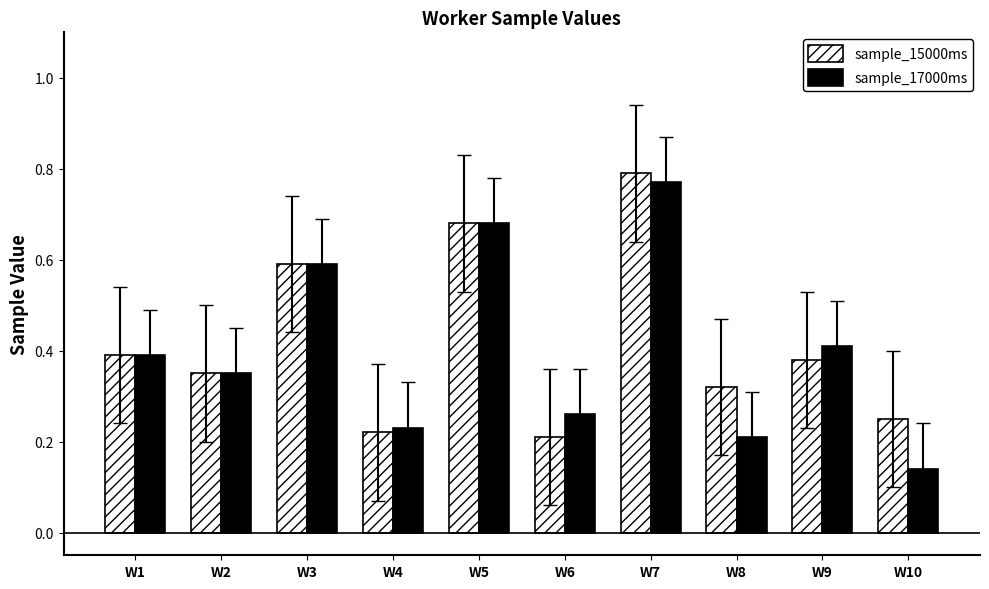

Between W5 and W9, which series saw the biggest shift?

sample_15000ms